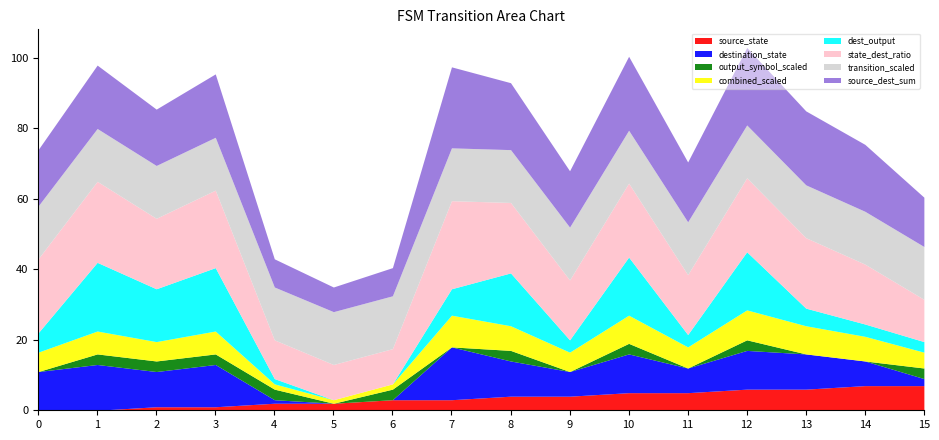

What are all the series names shown in the legend?

source_state, destination_state, output_symbol_scaled, combined_scaled, dest_output, state_dest_ratio, transition_scaled, source_dest_sum